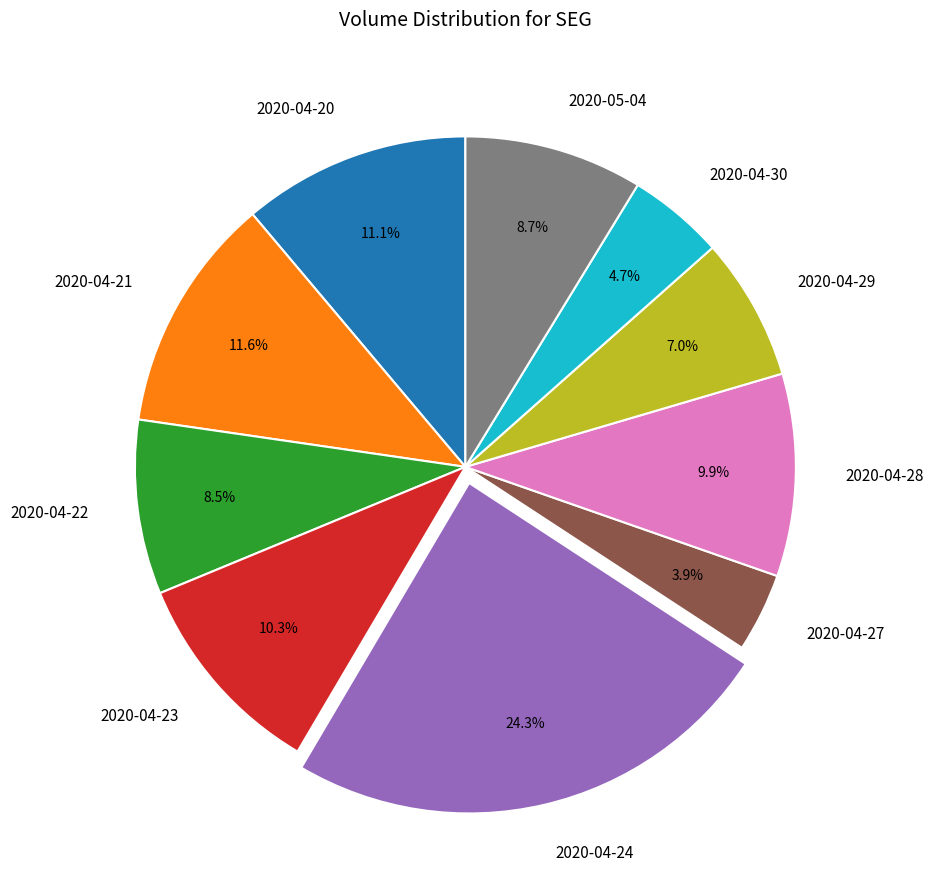

What is the total percentage of 2020-04-30 and 2020-04-27?

8.6%